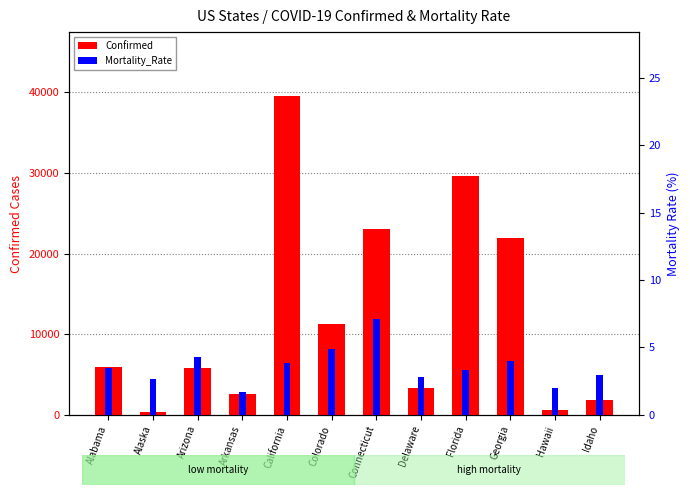

What is the lowest value of the Mortality_Rate series?

1.7